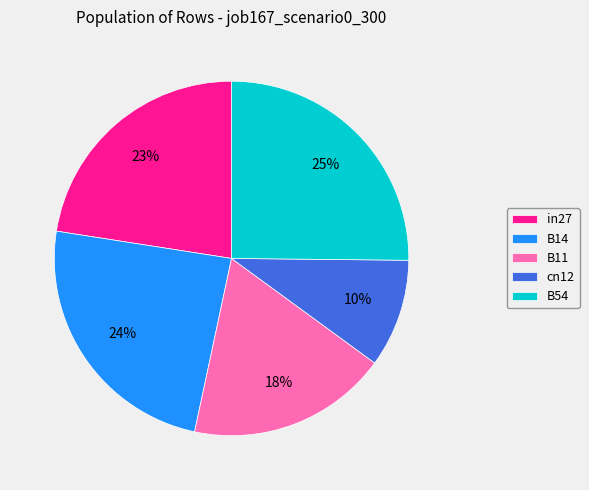

Which category has the biggest portion of the pie?

B54